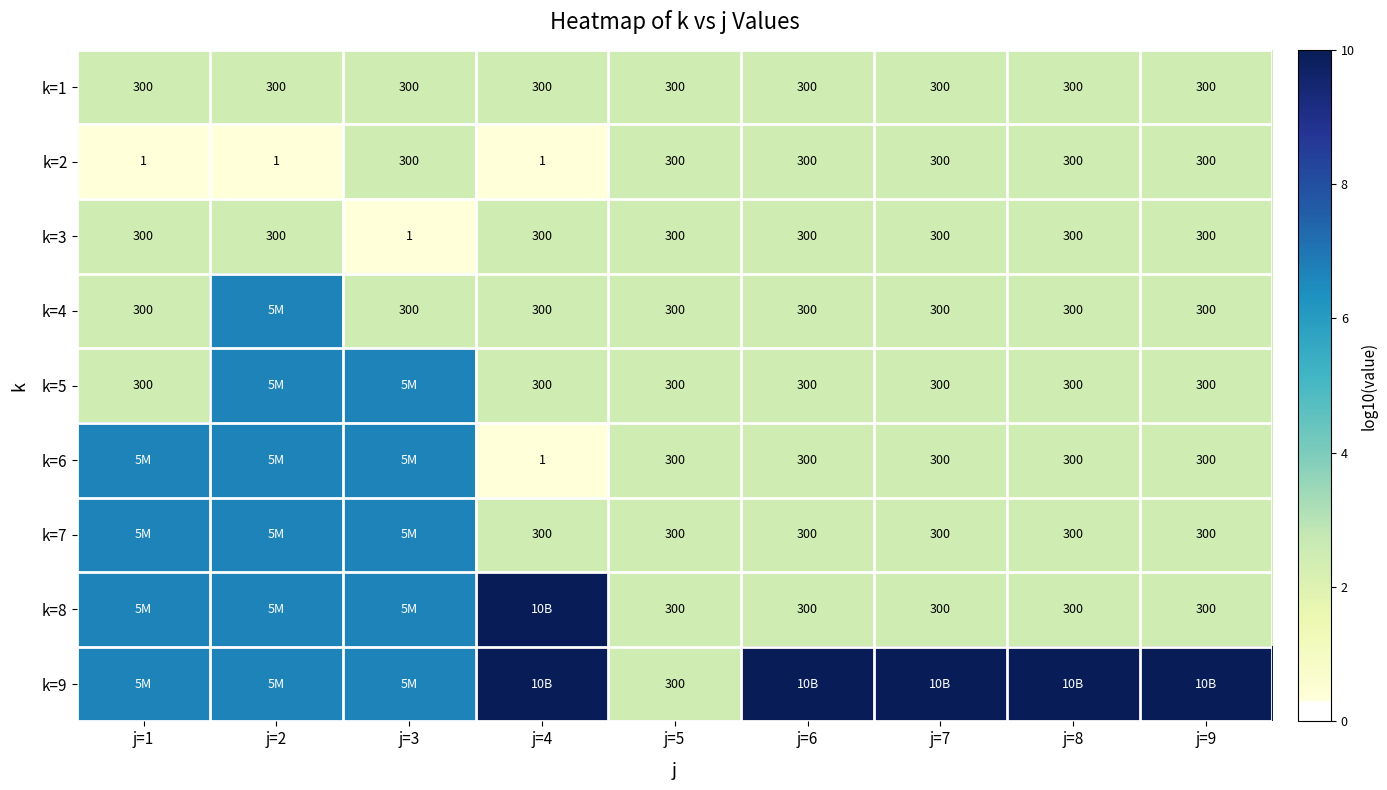

Is the value of k=6 at j=4 greater than the value of k=7 at j=9?

No